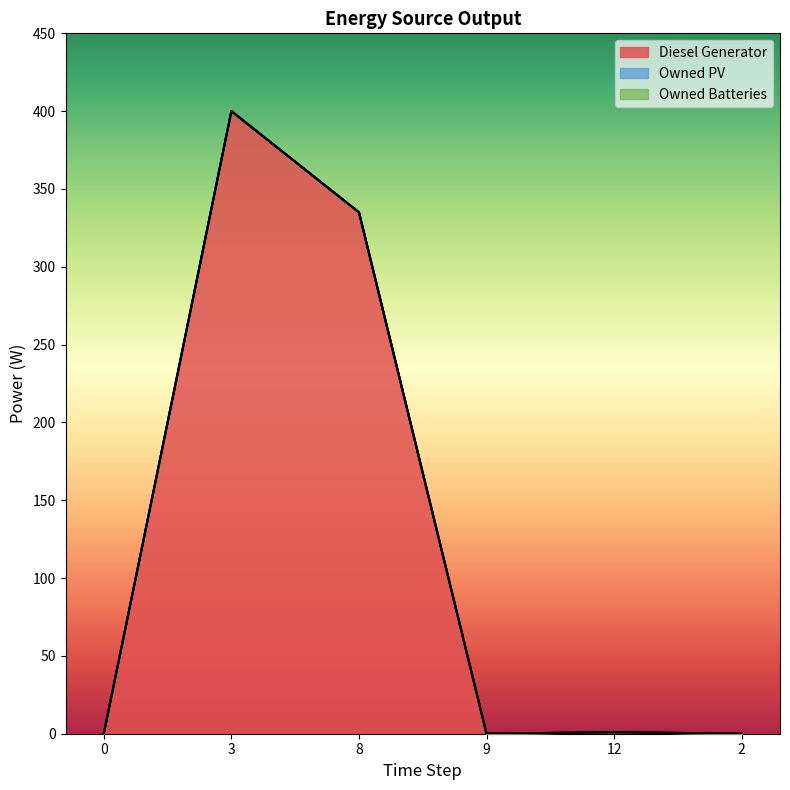

True or false: Diesel Generator and Owned Batteries cross at least once.

False